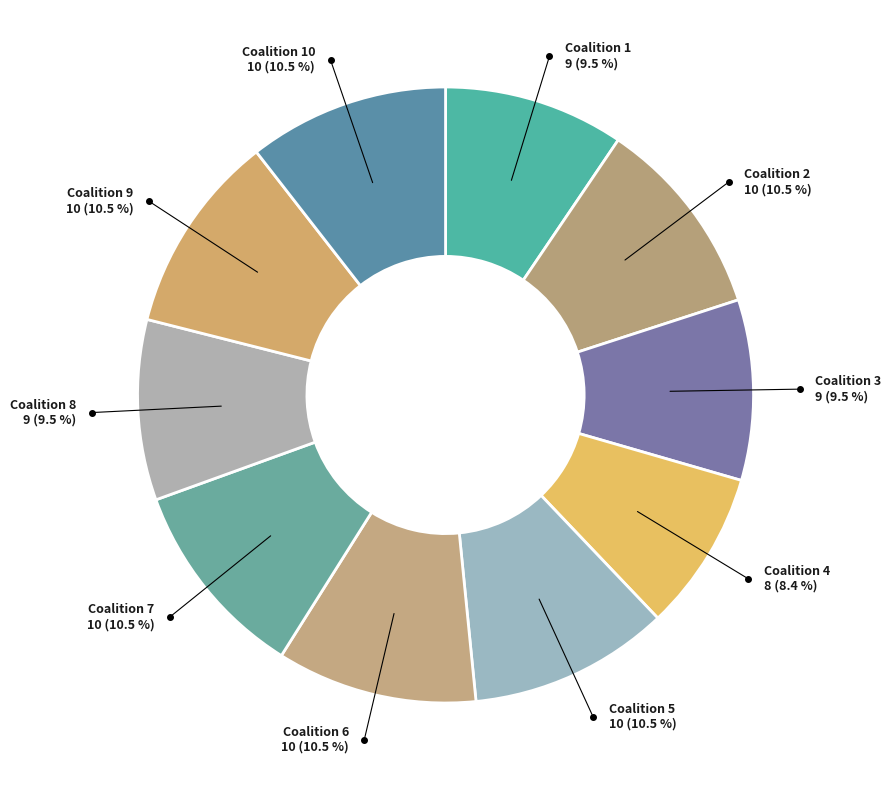

How many slices are in this pie chart?

10